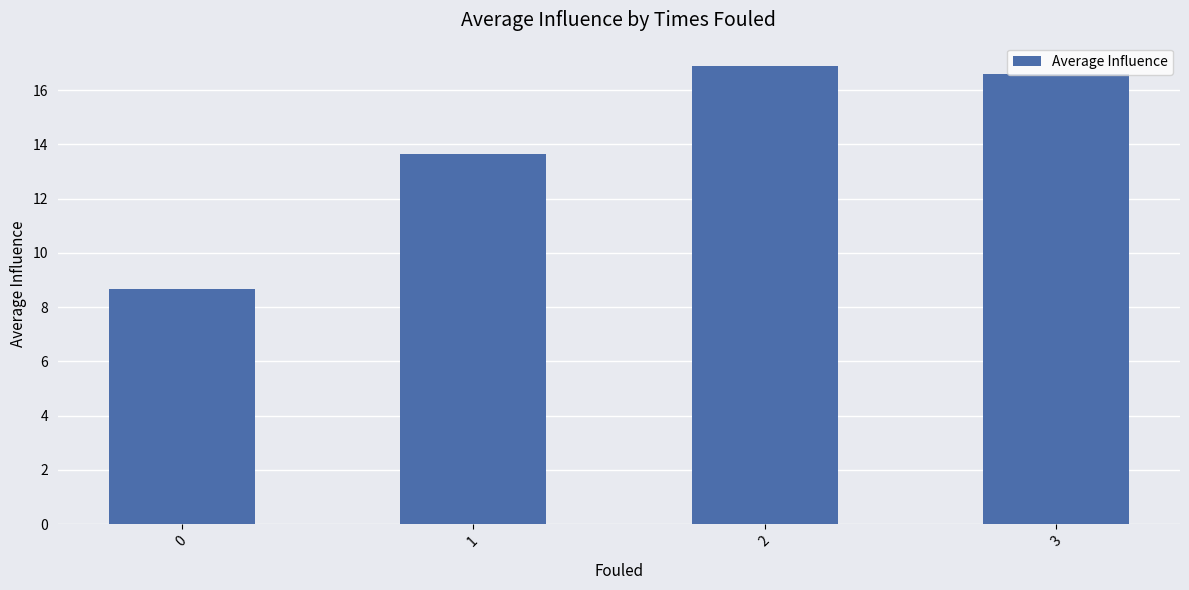

Reading left to right, extract all data points from this chart.

8.7	13.6	16.9	16.6